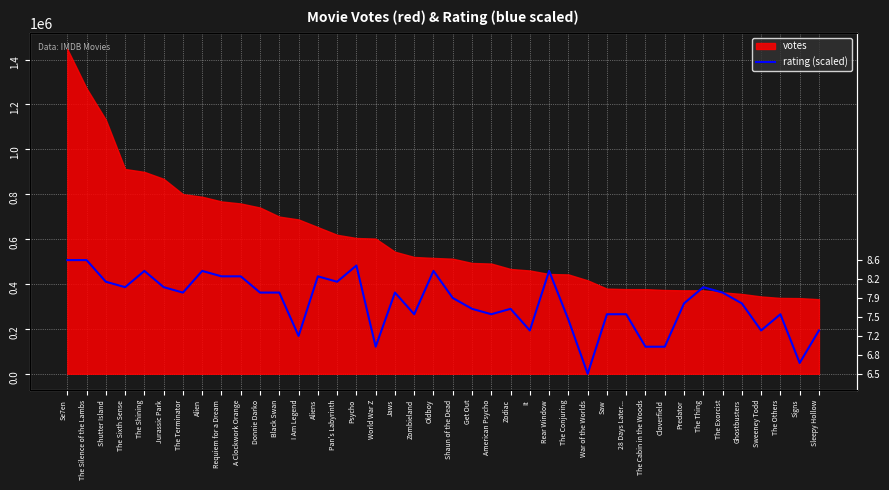

Where is the first local maximum?

The Shining